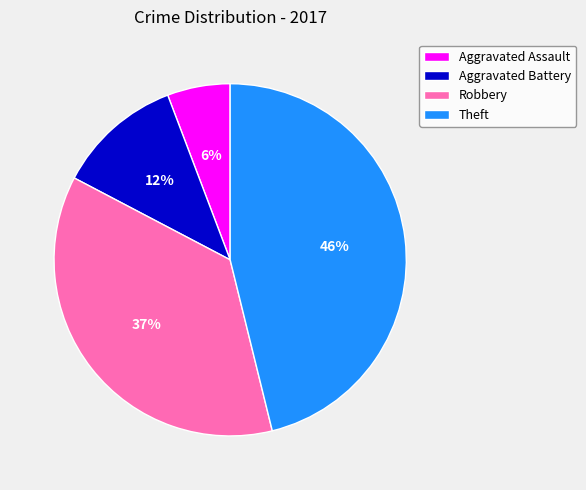

Which category has the smallest portion of the pie?

Aggravated Assault